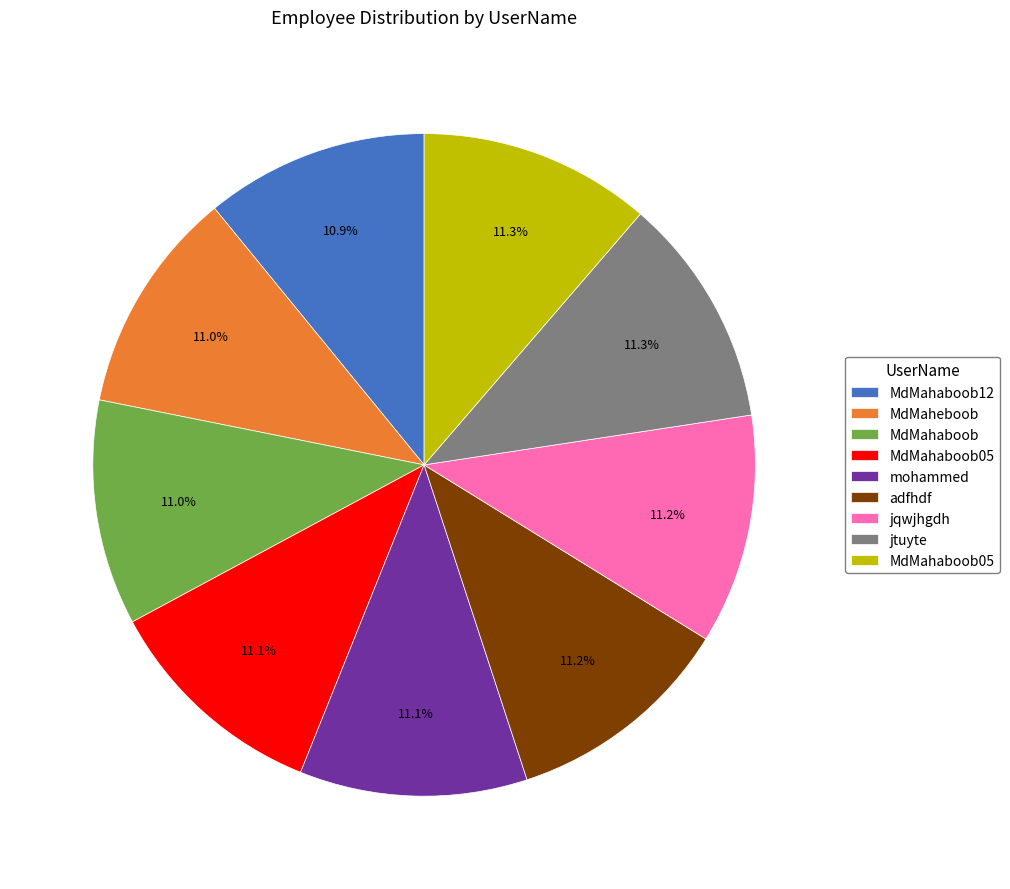

Is there a majority slice in this chart?

No